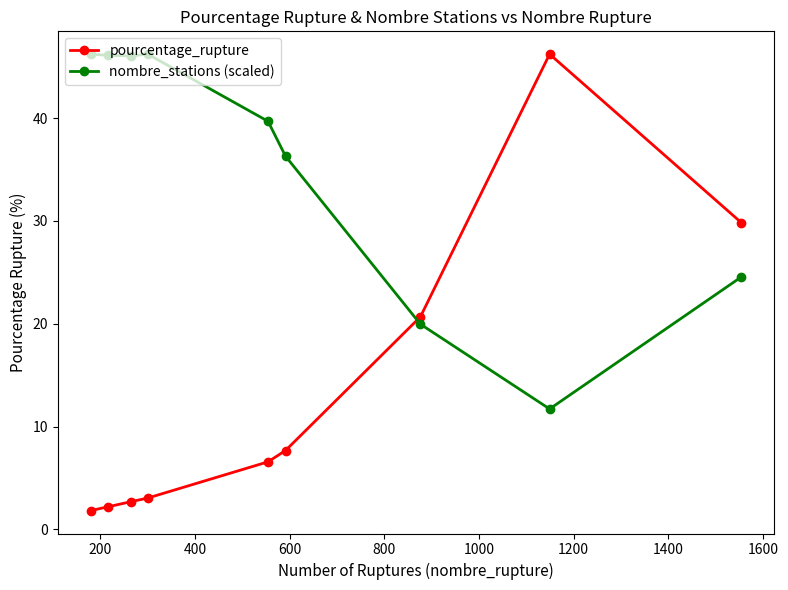

Which series has the widest spread of values?

pourcentage_rupture